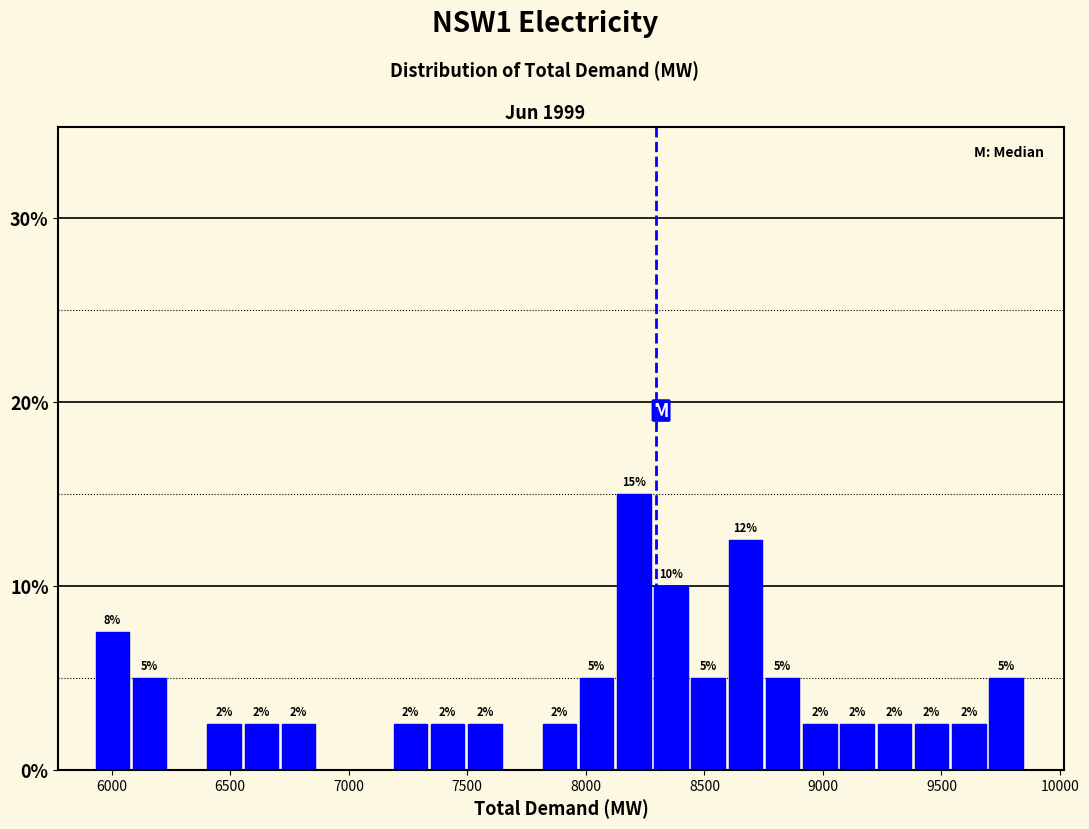

Read against the x-axis, roughly where is the centre of the tallest bar?

8200